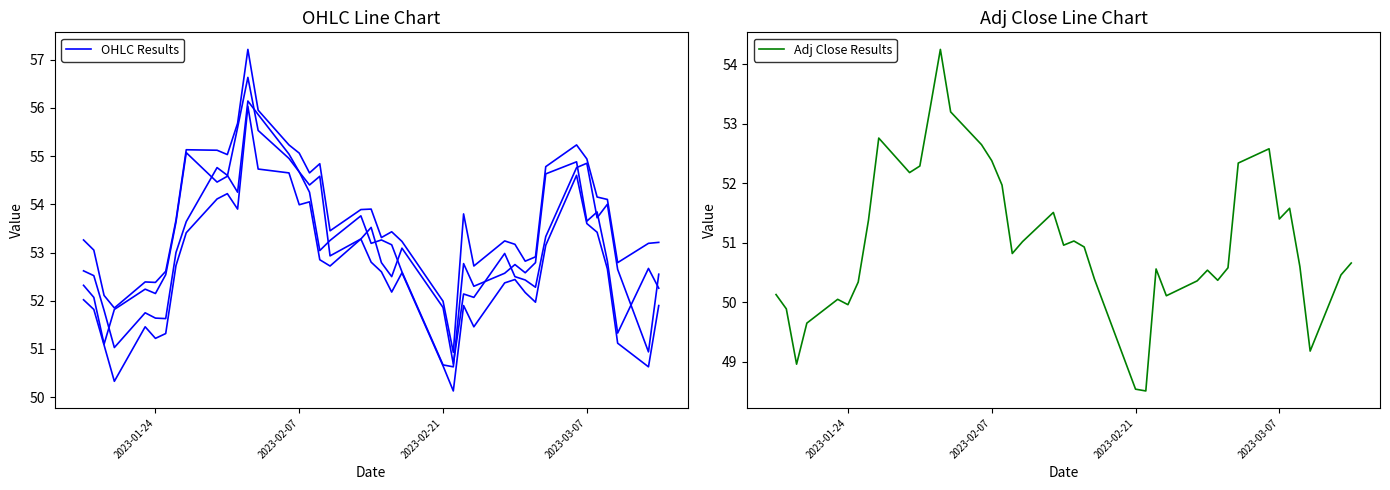

True or false: Adj Close Results and OHLC Results cross at least once.

False